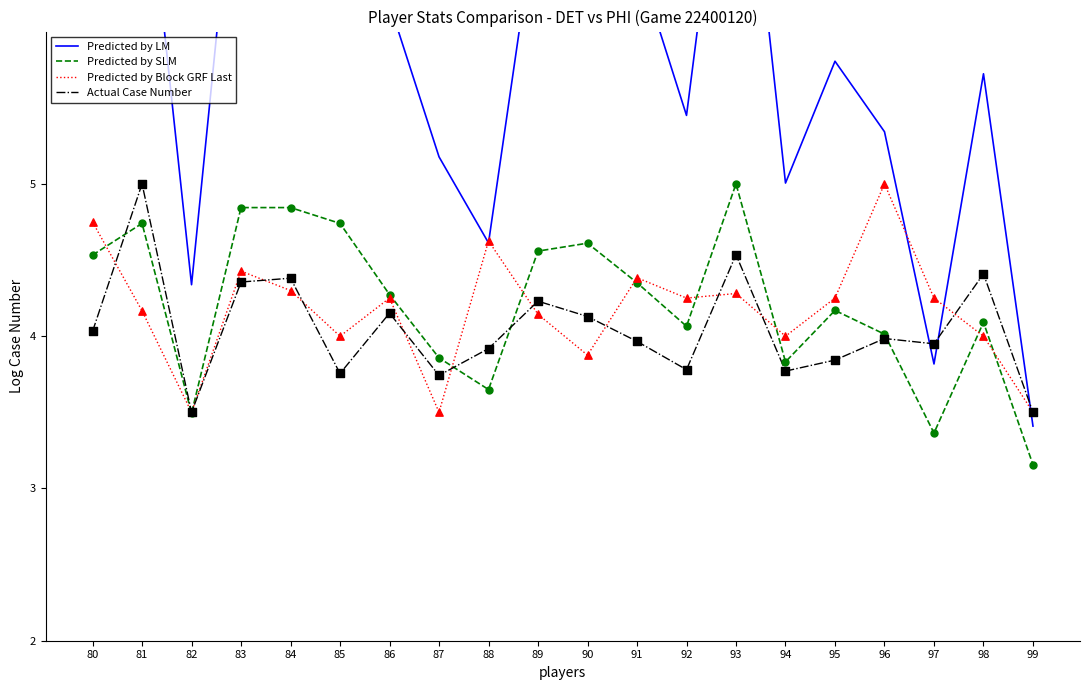

What are all the series names shown in the legend?

Predicted by LM, Predicted by SLM, Predicted by Block GRF Last, Actual Case Number